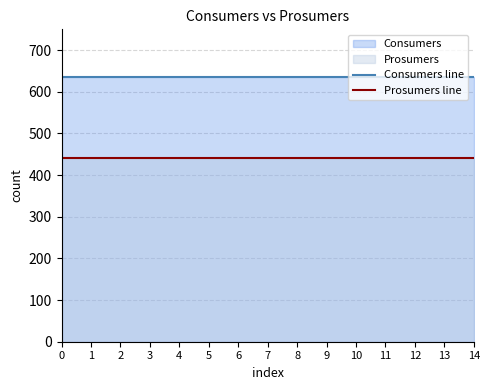

The value of Prosumers line at 3 is 642. True or false?

False